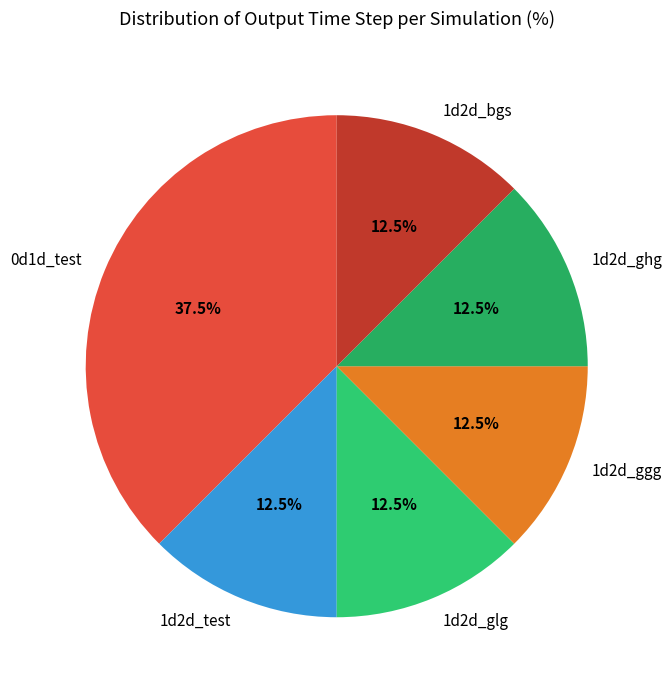

What percentage is NOT represented by 1d2d_glg?

87.5%